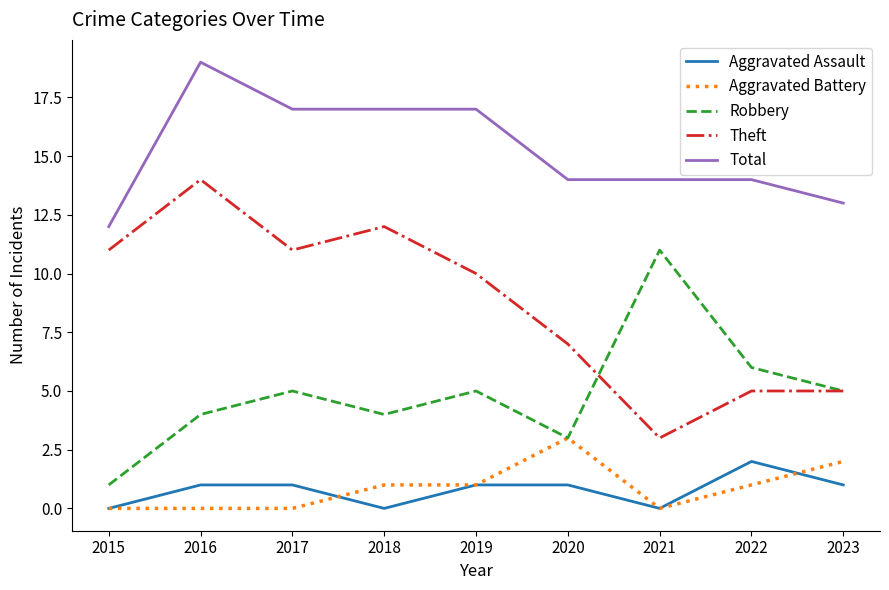

Rank the series at 2017 from highest to lowest value.

Total, Theft, Robbery, Aggravated Assault, Aggravated Battery